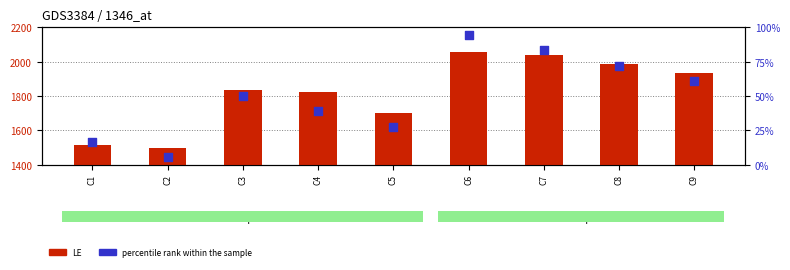

Which series reaches the maximum Y coordinate?

LE